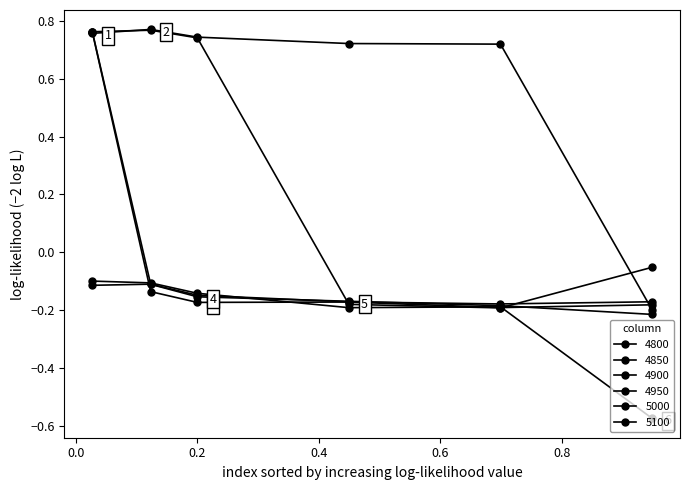

How many lines are shown in the chart?

6